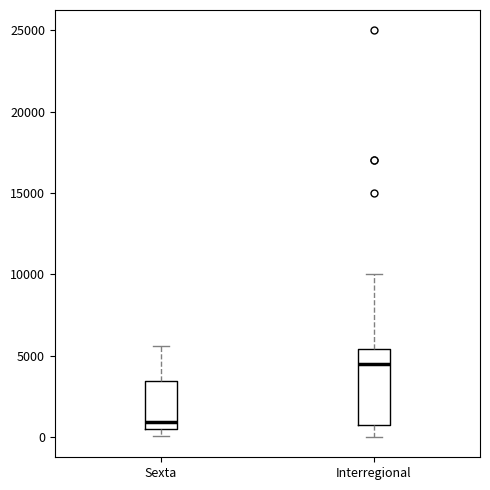

Reading left to right, transcribe this box plot: for each box, give where its median line is, the range the box spans, and where its two whiskers end, as read against the y-axis. The values are not printed on the chart, so give them approximately, as read against the axis.

Sexta: median 1000, box 500 to 3500, whiskers 0 to 5500
Interregional: median 4500, box 500 to 5500, whiskers 0 to 10000